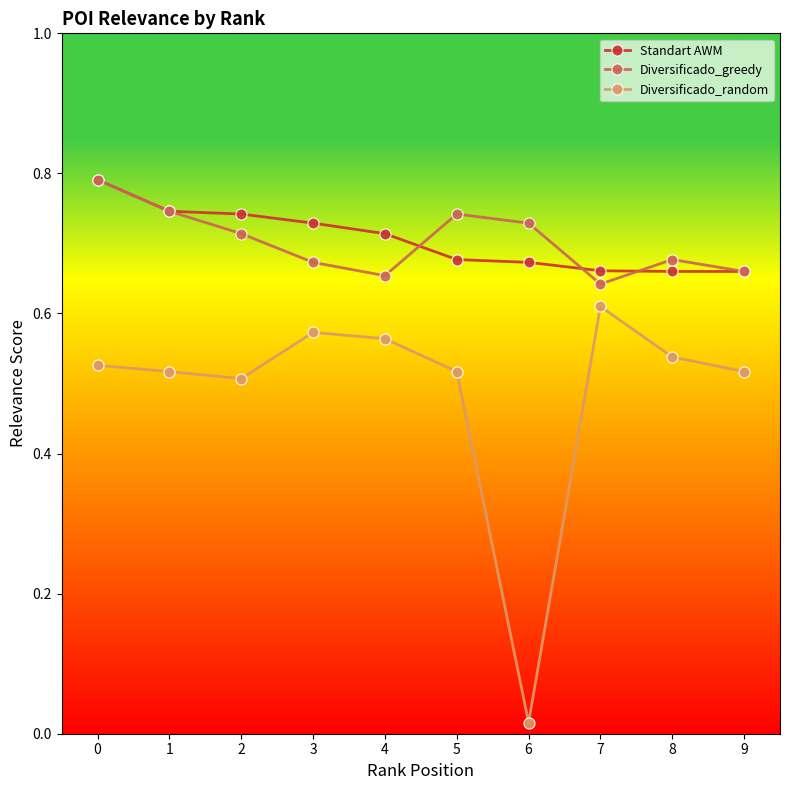

True or false: Diversificado_random has more than 1 points higher than both neighbors.

True